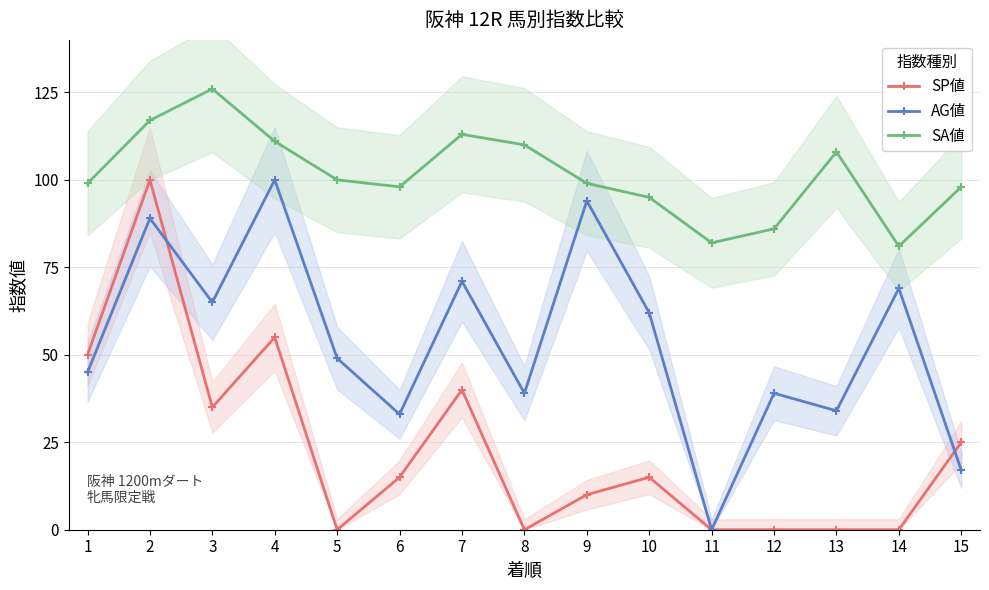

True or false: AG値 and SA値 intersect in this chart.

False